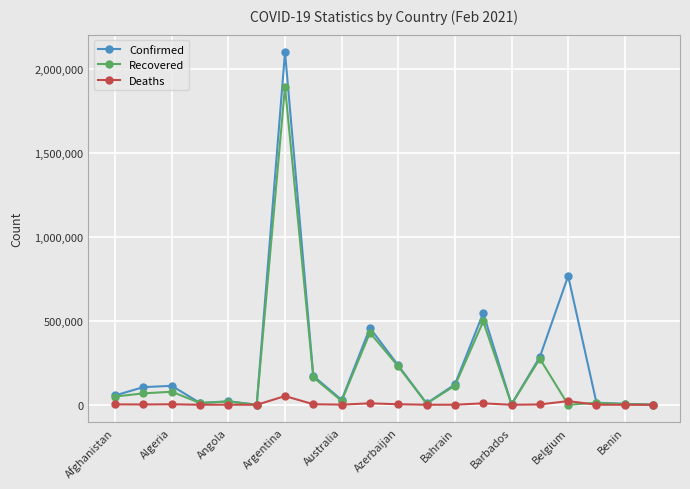

What are all the series names shown in the legend?

Confirmed, Recovered, Deaths